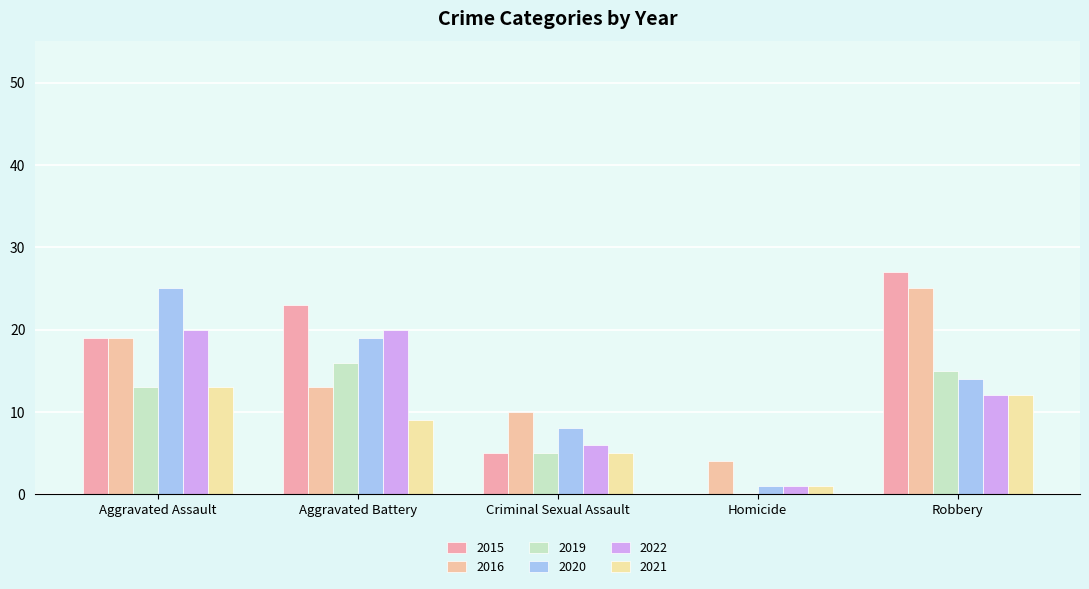

Reading right to left, what are all the values shown in this chart?

2015: Robbery=27	Homicide=0	Criminal Sexual Assault=5	Aggravated Battery=23	Aggravated Assault=19
2016: Robbery=25	Homicide=4	Criminal Sexual Assault=10	Aggravated Battery=13	Aggravated Assault=19
2019: Robbery=15	Homicide=0	Criminal Sexual Assault=5	Aggravated Battery=16	Aggravated Assault=13
2020: Robbery=14	Homicide=1	Criminal Sexual Assault=8	Aggravated Battery=19	Aggravated Assault=25
2022: Robbery=12	Homicide=1	Criminal Sexual Assault=6	Aggravated Battery=20	Aggravated Assault=20
2021: Robbery=12	Homicide=1	Criminal Sexual Assault=5	Aggravated Battery=9	Aggravated Assault=13